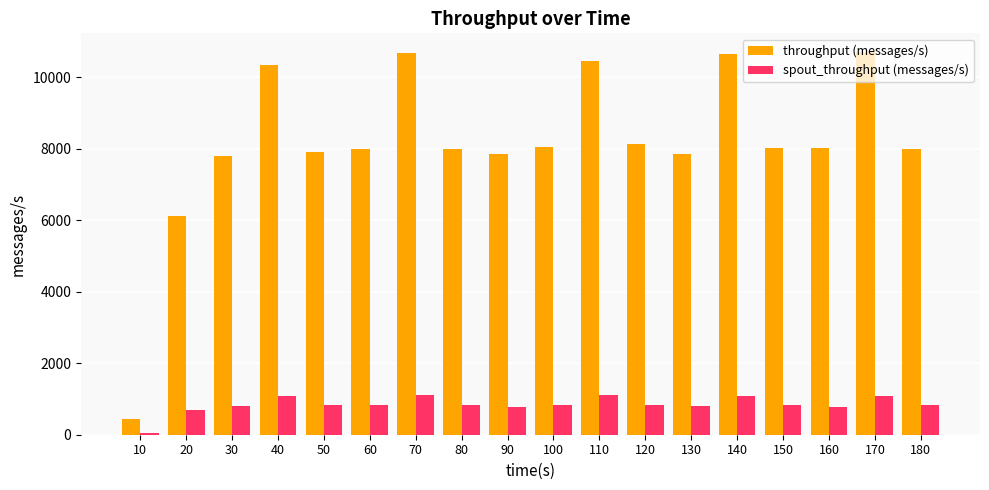

Which series has the widest spread of values?

throughput (messages/s)